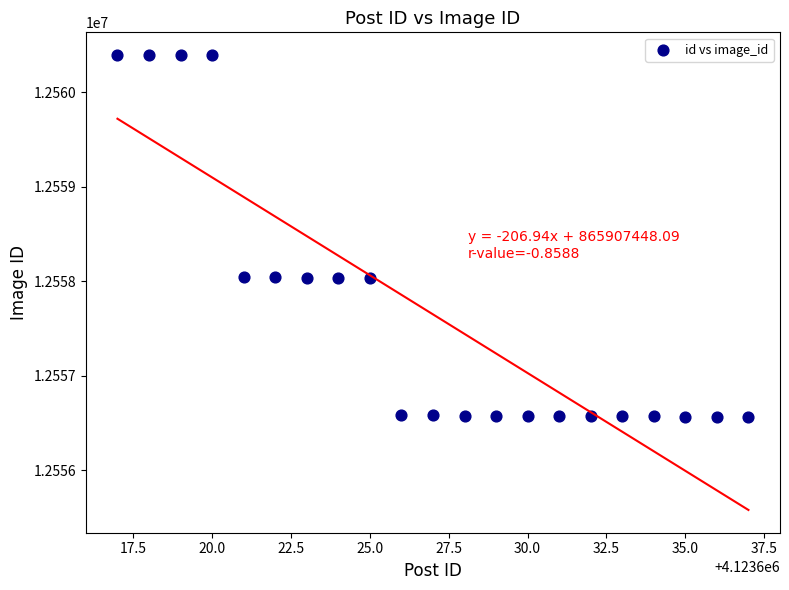

What is the range of Y values (max minus min)?

3827